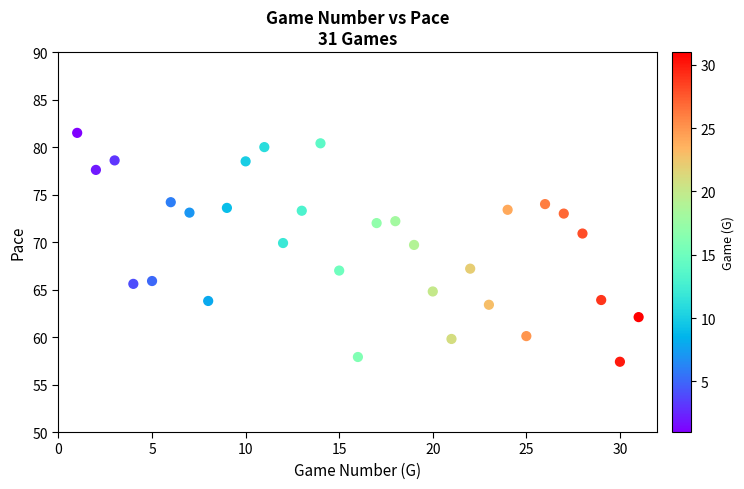

What is the range of X values (max minus min)?

30.0